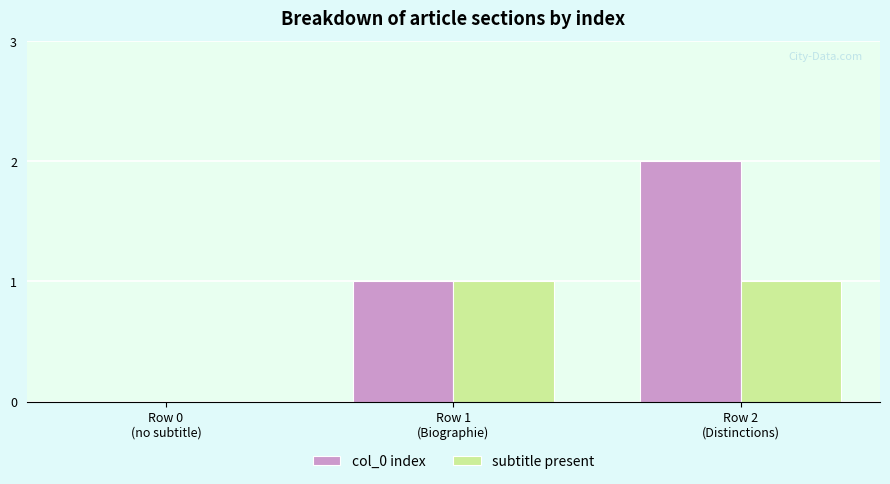

What is the average value of the col_0 index series?

1